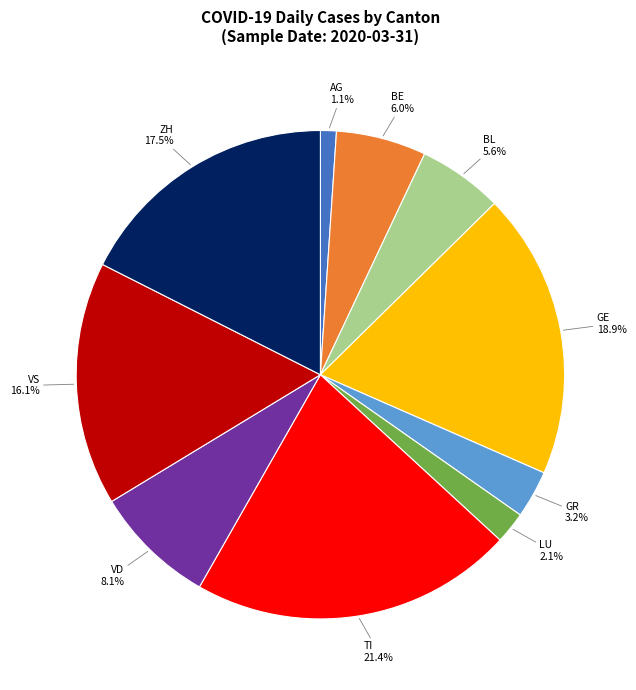

Is there any slice that represents more than half of the pie?

No